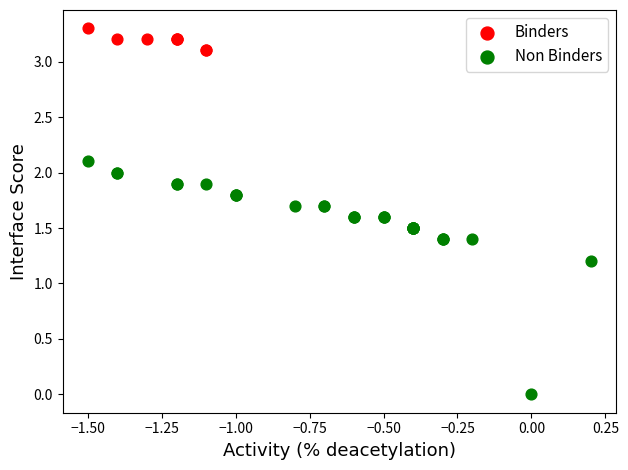

Which series reaches the minimum Y coordinate?

Non Binders